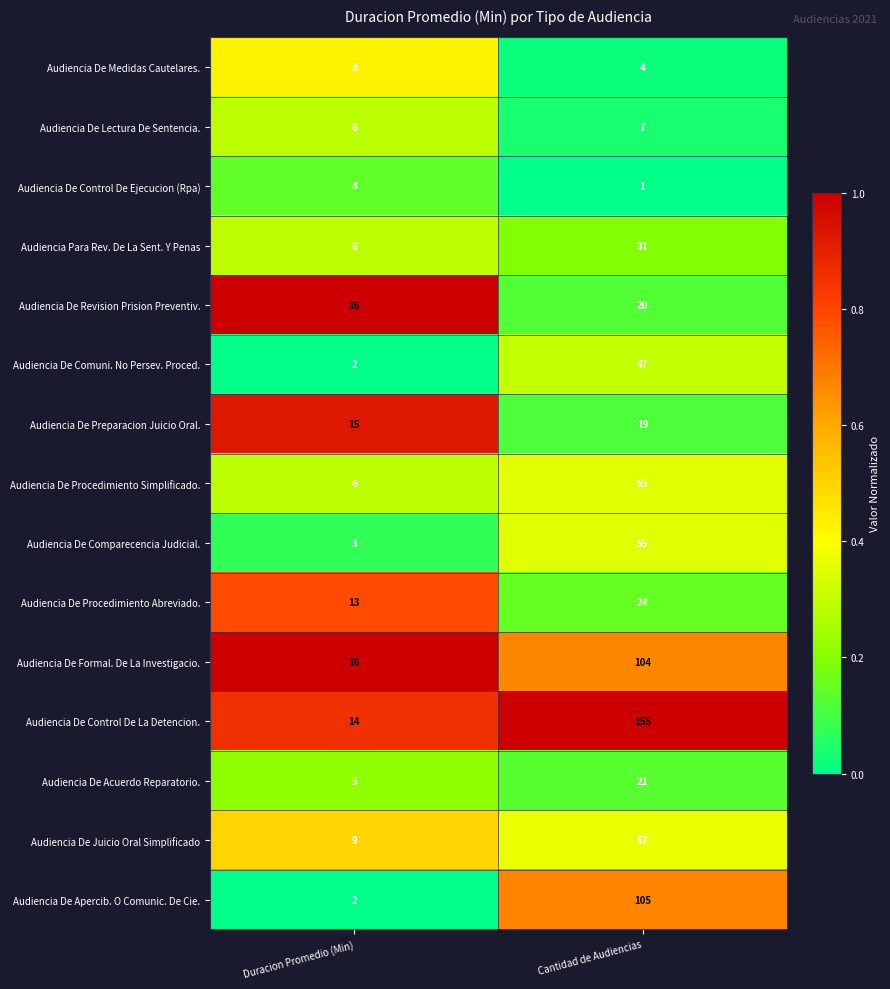

Reading left to right, list all the values displayed in this chart.

Audiencia De Medidas Cautelares.: 8	4
Audiencia De Lectura De Sentencia.: 6	7
Audiencia De Control De Ejecucion (Rpa): 4	1
Audiencia Para Rev. De La Sent. Y Penas: 6	31
Audiencia De Revision Prision Preventiv.: 16	20
Audiencia De Comuni. No Persev. Proced.: 2	47
Audiencia De Preparacion Juicio Oral.: 15	19
Audiencia De Procedimiento Simplificado.: 6	55
Audiencia De Comparecencia Judicial.: 3	55
Audiencia De Procedimiento Abreviado.: 13	24
Audiencia De Formal. De La Investigacio.: 16	104
Audiencia De Control De La Detencion.: 14	155
Audiencia De Acuerdo Reparatorio.: 5	21
Audiencia De Juicio Oral Simplificado: 9	57
Audiencia De Apercib. O Comunic. De Cie.: 2	105